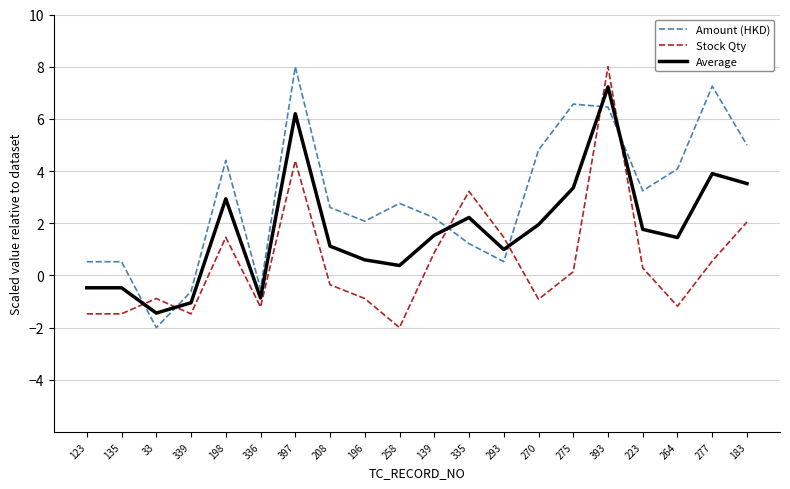

What are all the series names shown in the legend?

Amount (HKD), Stock Qty, Average